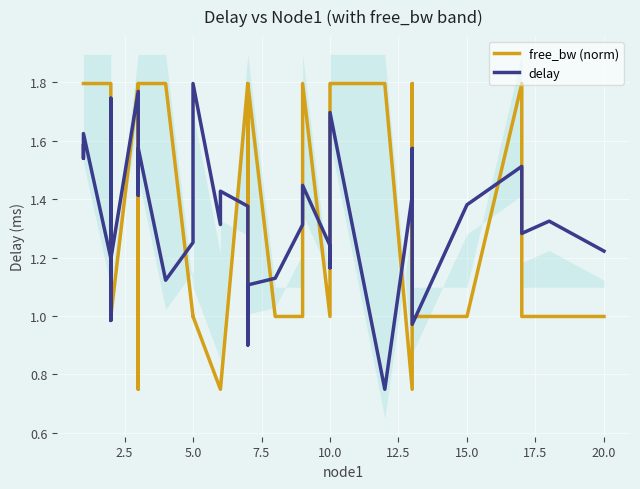

How many data points in delay are above 1?

33